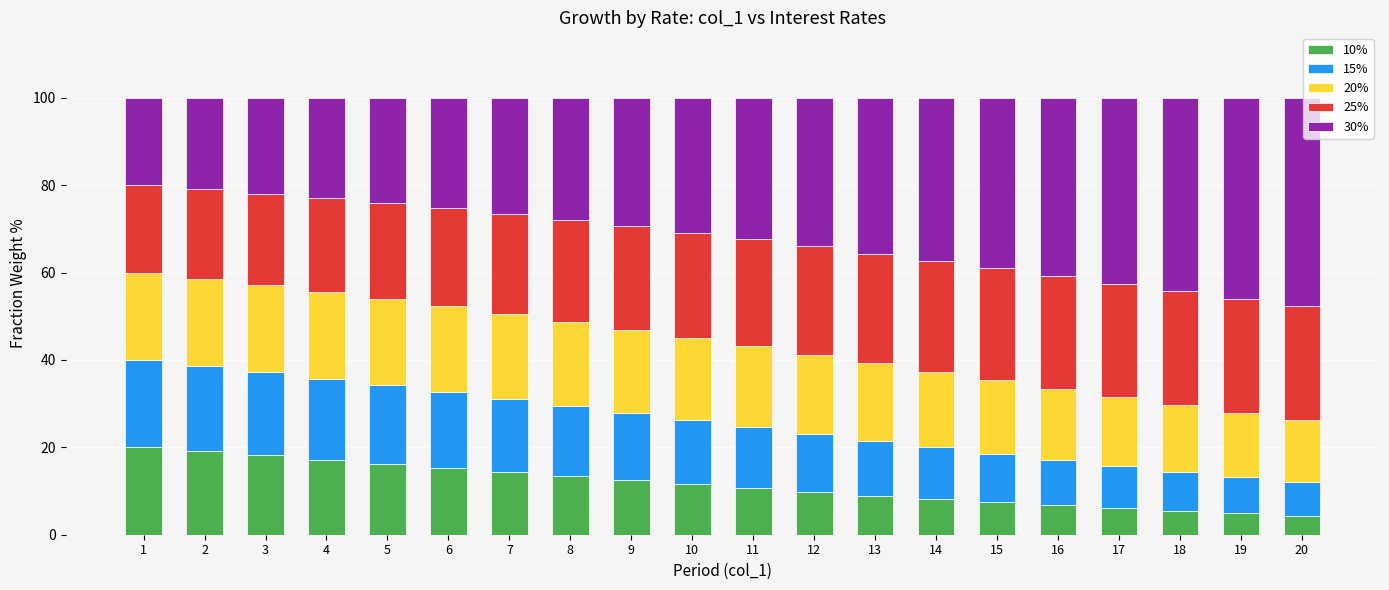

What is the total value across all series at 15?

100.0